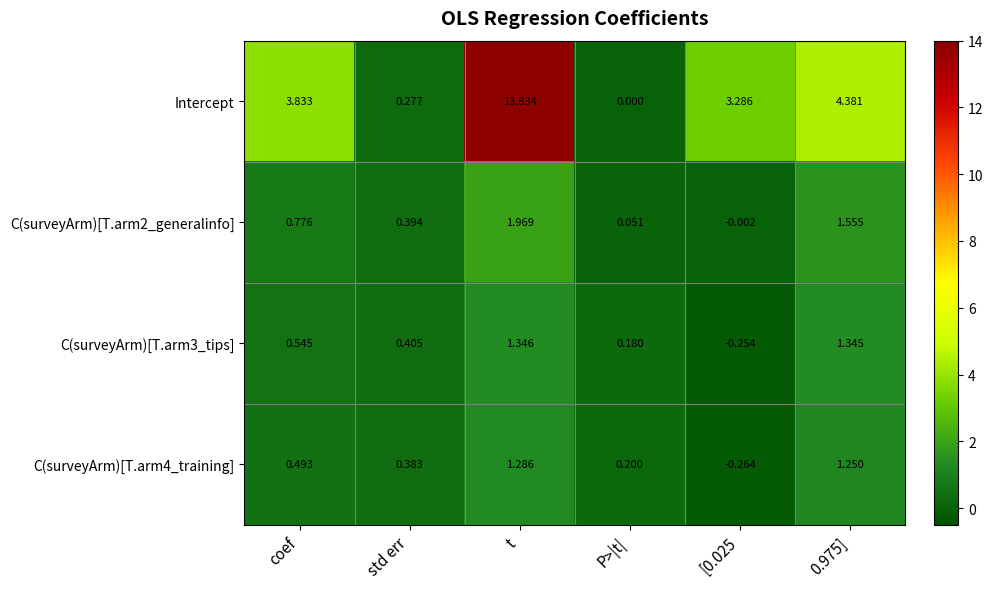

Between t and P>|t|, which series saw the biggest shift?

Intercept